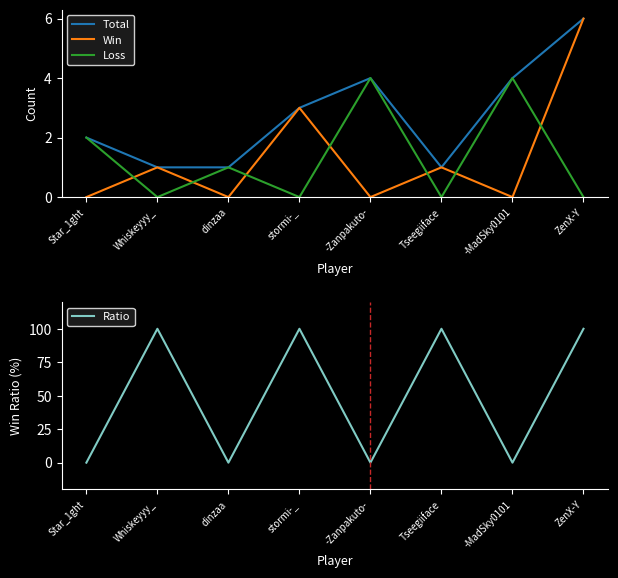

How many interior local peaks does the Ratio series have?

3